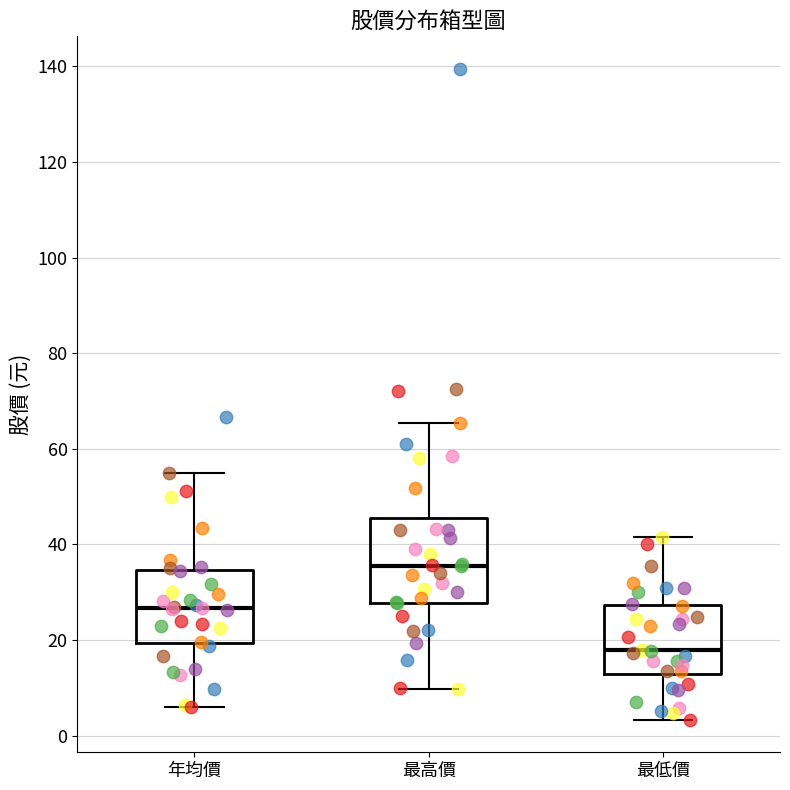

Comparing the boxes themselves (not the whiskers), which one is the tallest?

最高價